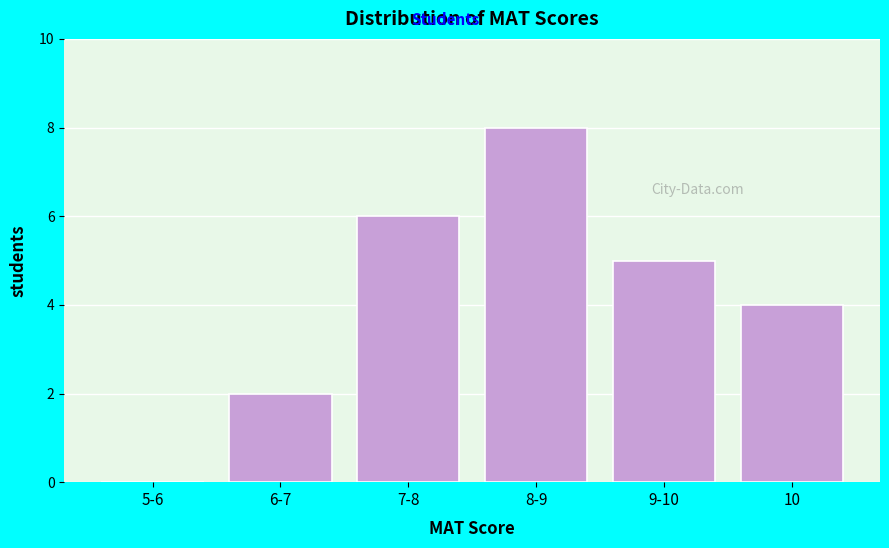

Reading right to left, what are all the values shown in this chart?

10=4	9-10=5	8-9=8	7-8=6	6-7=2	5-6=0